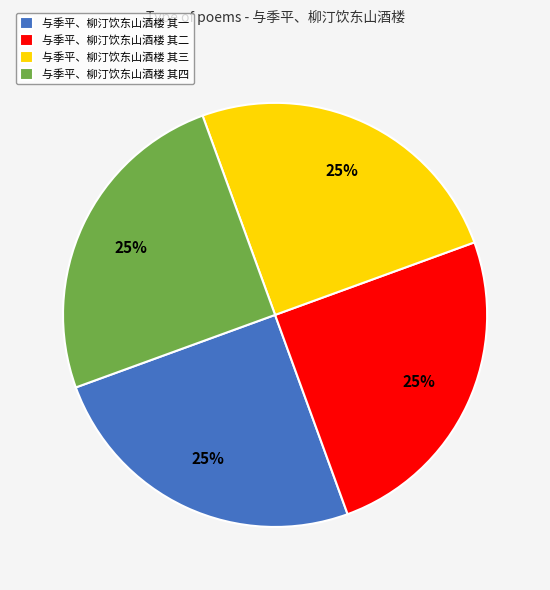

To the nearest percent, what is the average slice percentage?

25%